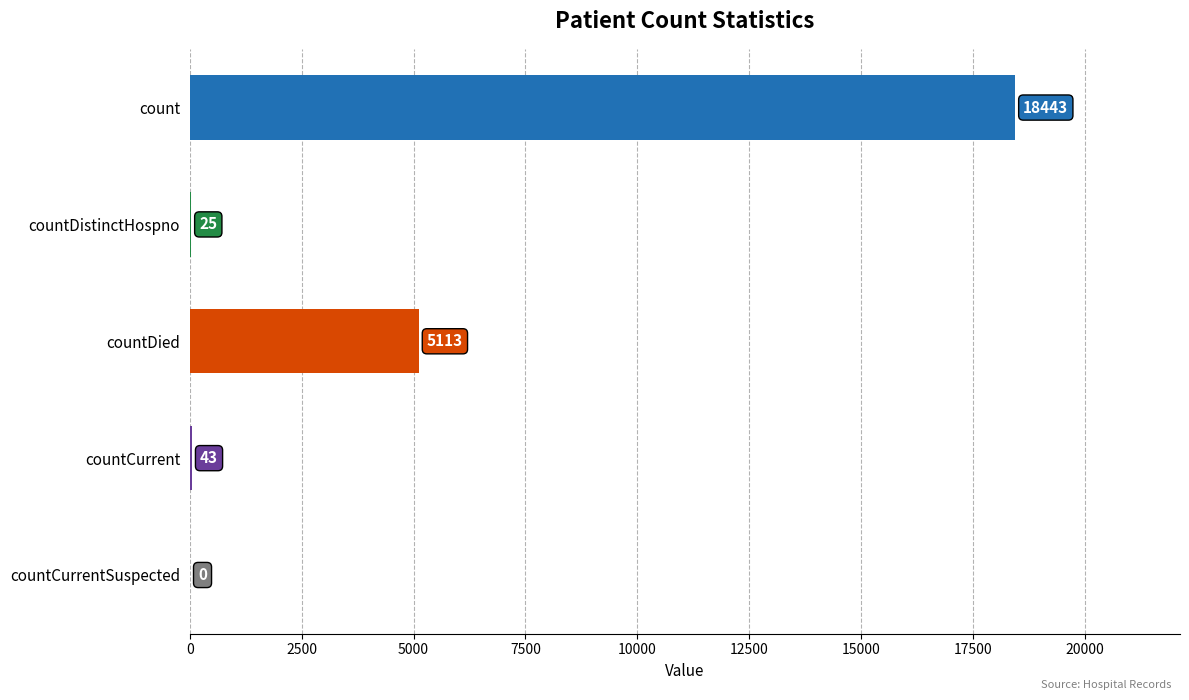

What is the sum of all values?

23624